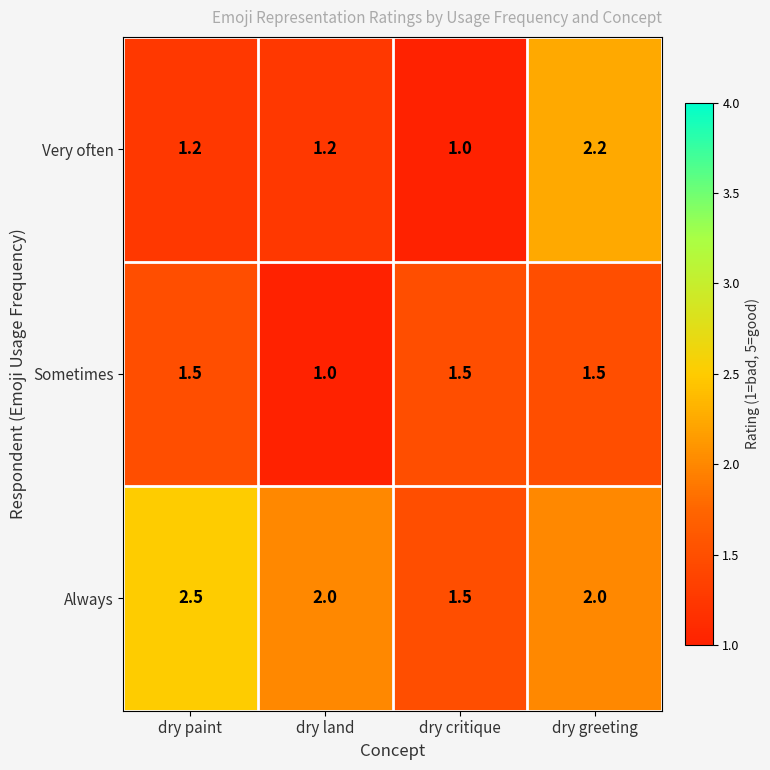

Reading left to right, what are all the values shown in this chart?

Very often: dry paint=1.2	dry land=1.2	dry critique=1.0	dry greeting=2.2
Sometimes: dry paint=1.5	dry land=1.0	dry critique=1.5	dry greeting=1.5
Always: dry paint=2.5	dry land=2.0	dry critique=1.5	dry greeting=2.0